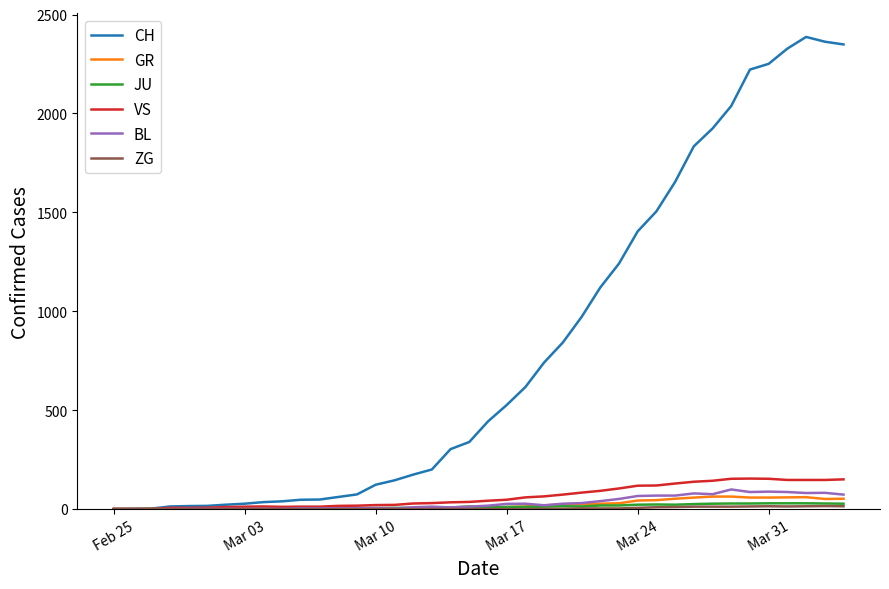

How many categories are shown in the chart?

40